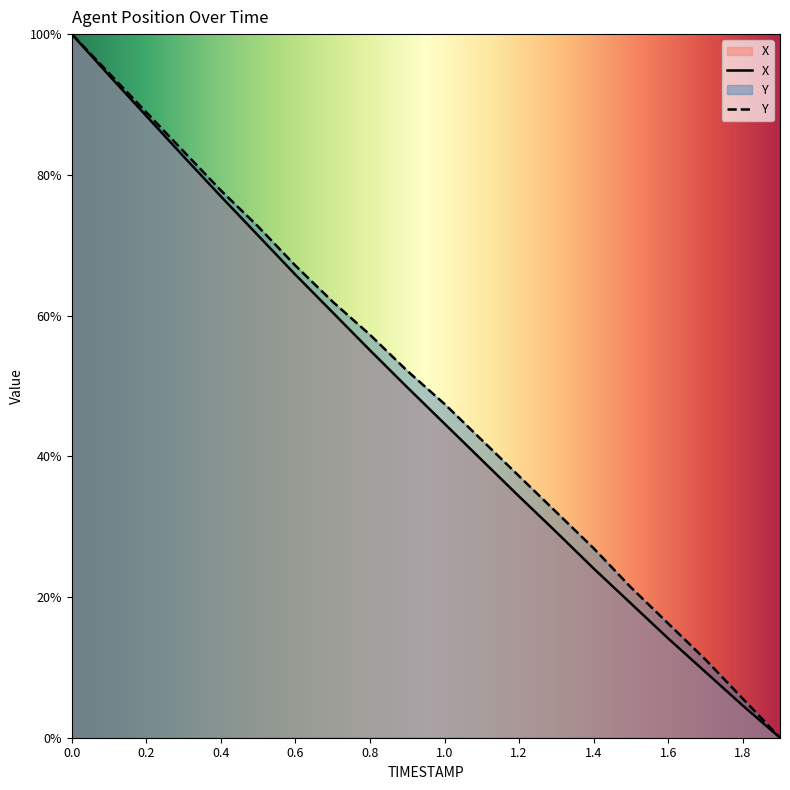

At how many categories does at least one series exceed 24?

15